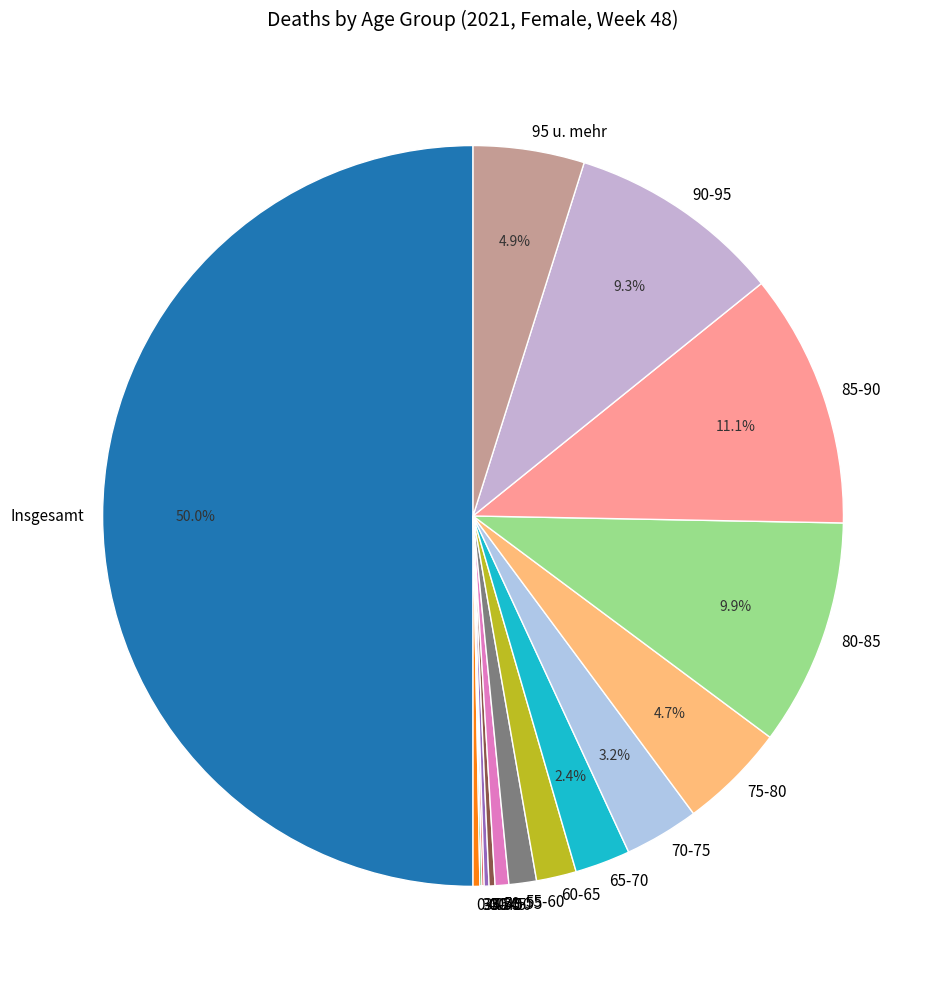

True or false: 55-60 accounts for 1% of the total.

True